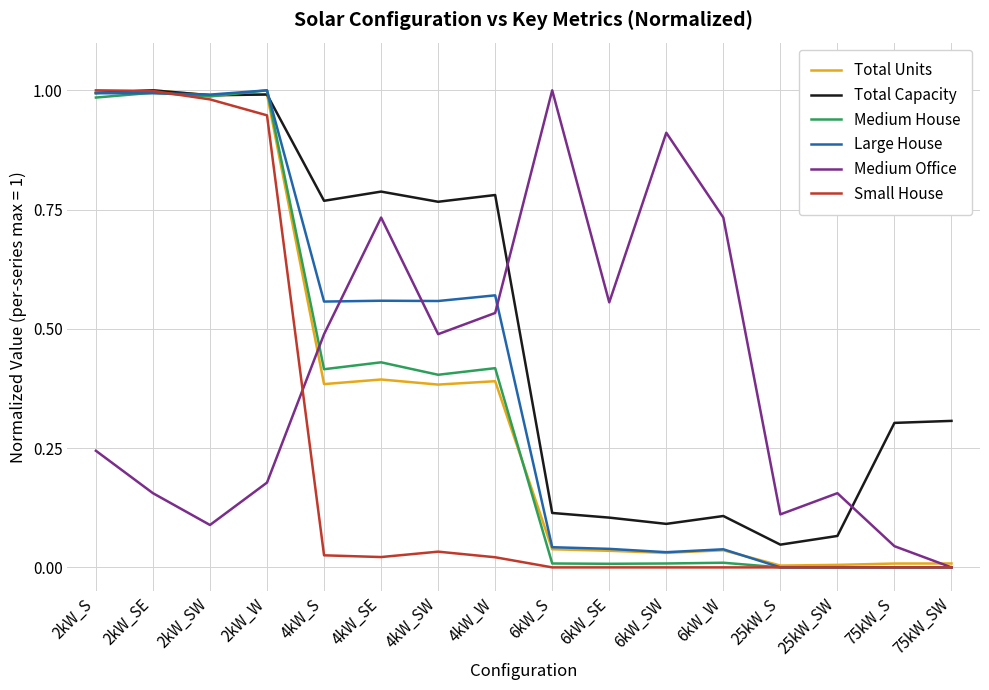

Which series has the largest total across all categories?

Total Capacity